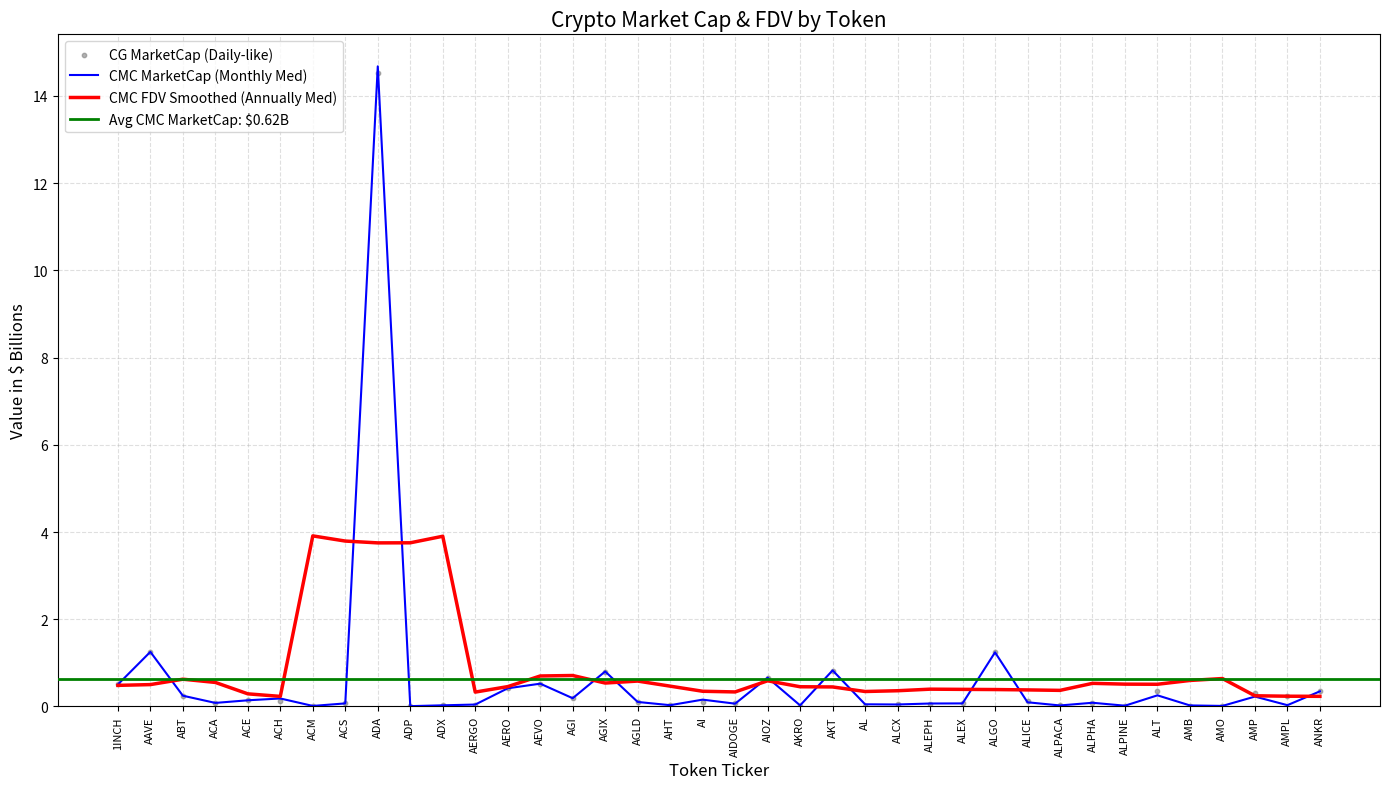

Which series contains the lowest Y value?

CMC_FDV